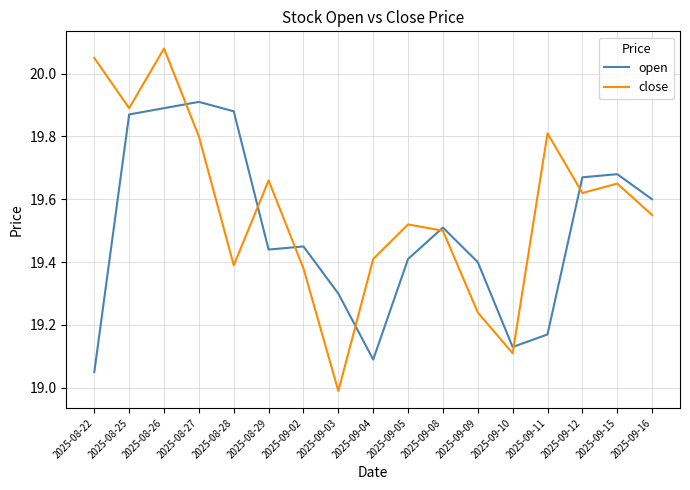

The open series shows 11.6 at 2025-09-08. True or false?

False